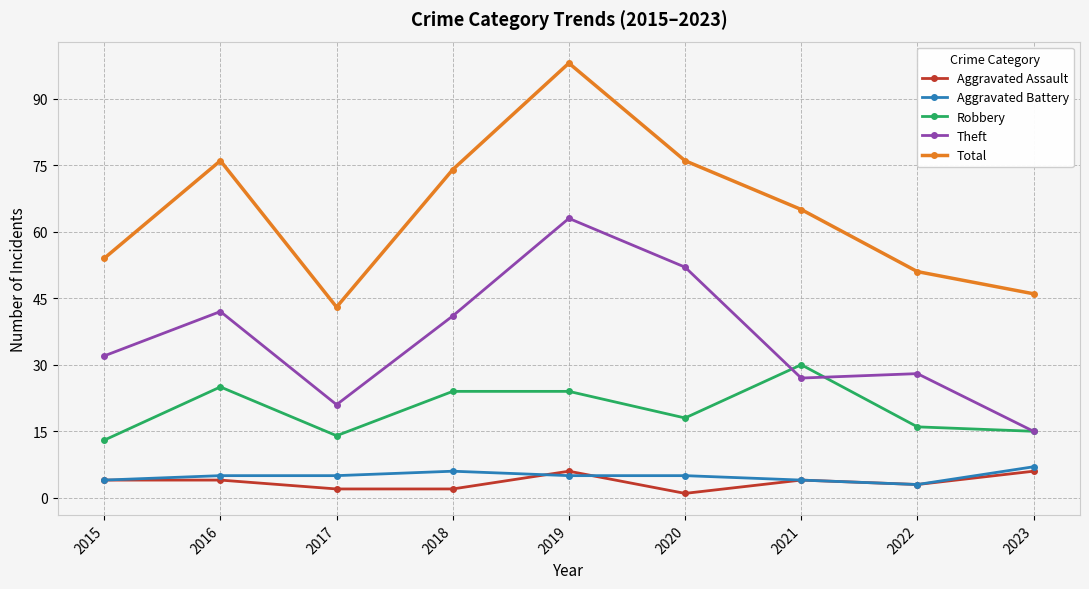

At which category does Robbery reach its first local peak?

2016